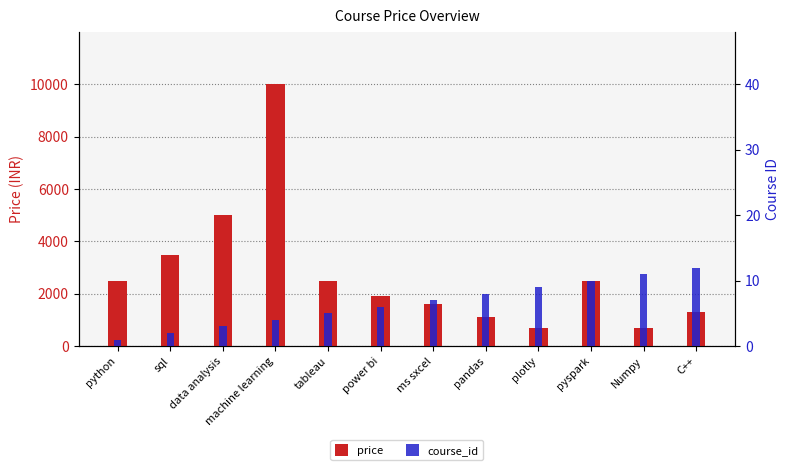

At which label does price first exceed 2499?

sql